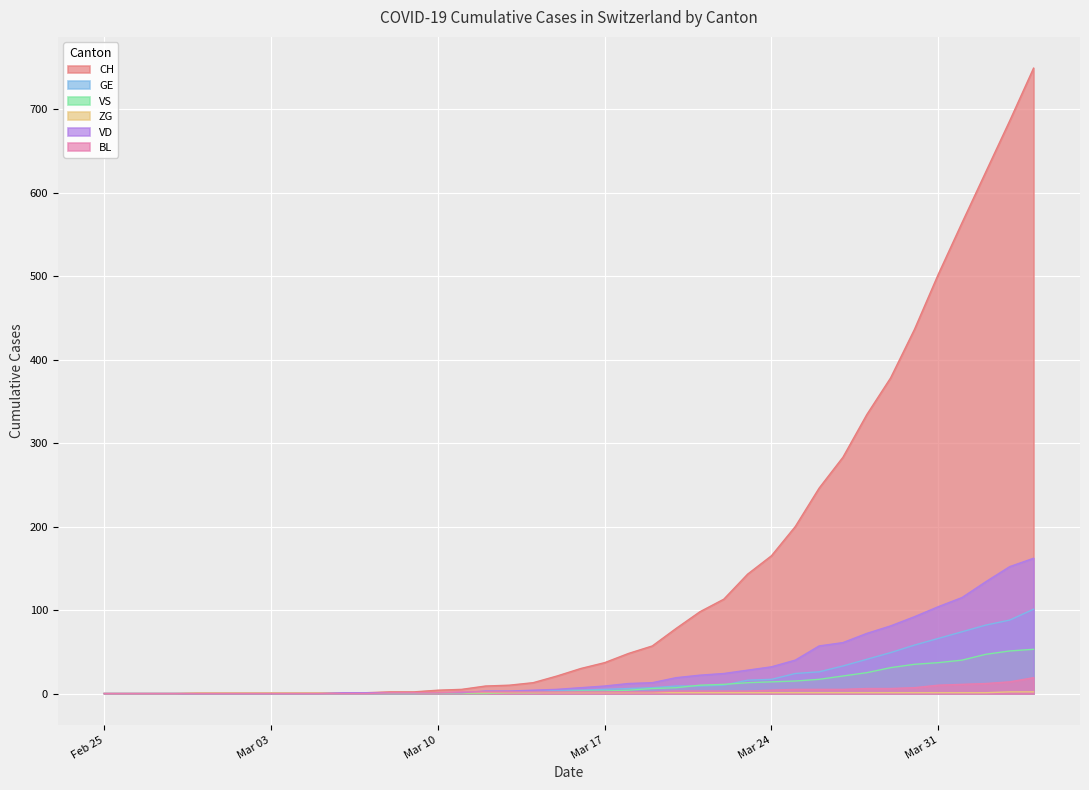

At which label is ZG closest to 1?

2020-02-29